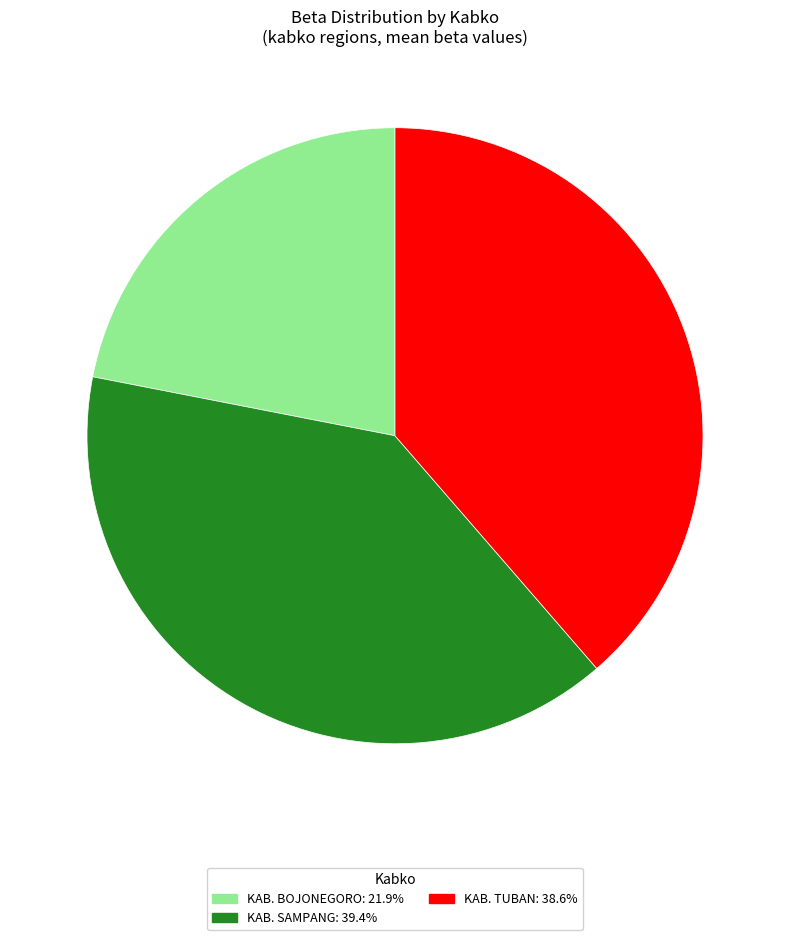

Is it true that KAB. TUBAN is 39% of the pie?

True